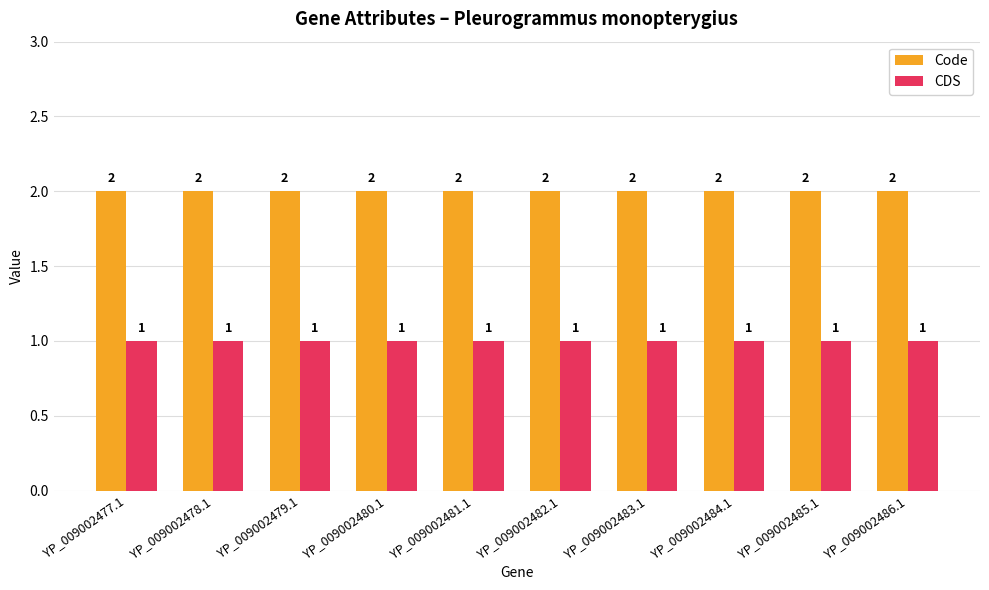

What value does the Code series have at YP_009002479.1?

2